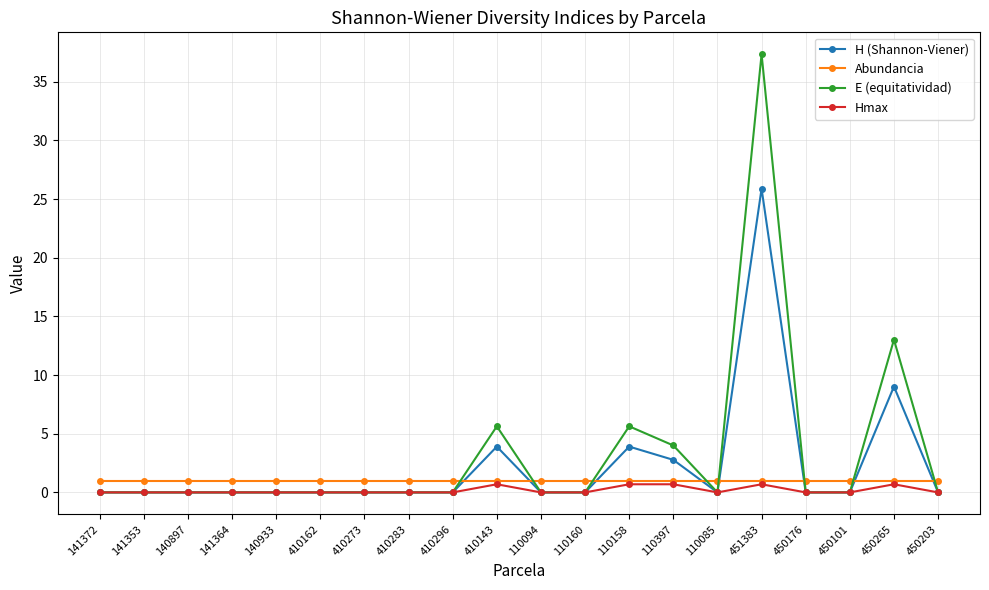

What is the sum of the H (Shannon-Viener) values at 450176 and 410143?

3.9